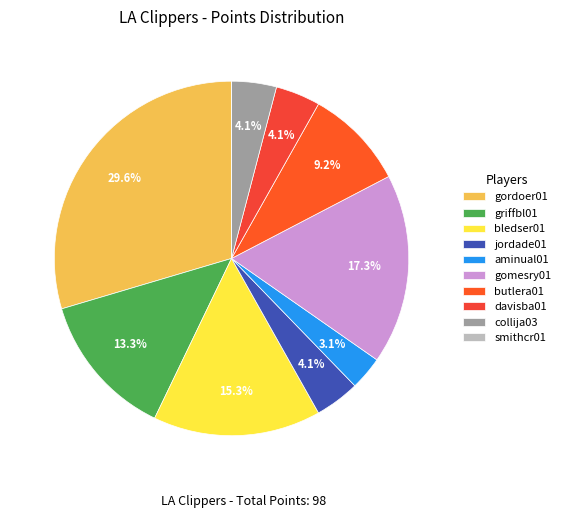

Which slice is the smallest?

smithcr01